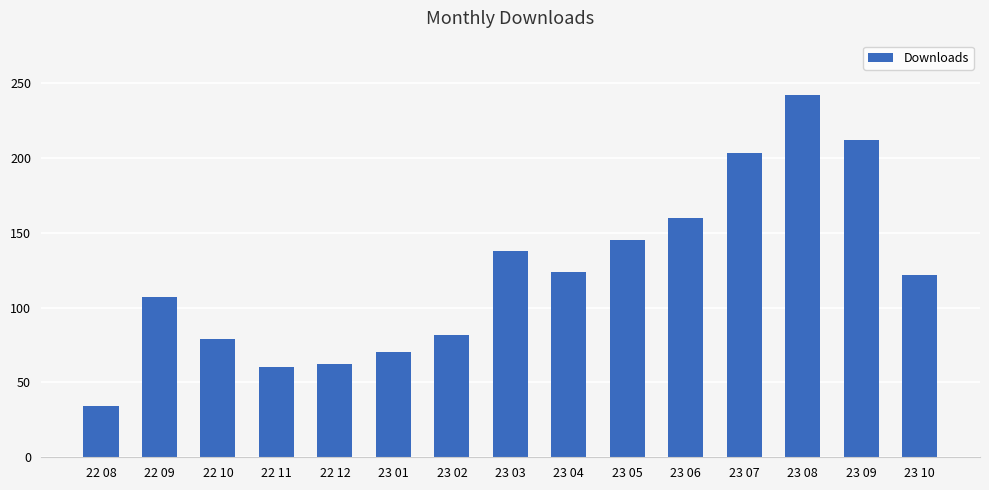

What is the label of the 6th bar from the right?

23 05